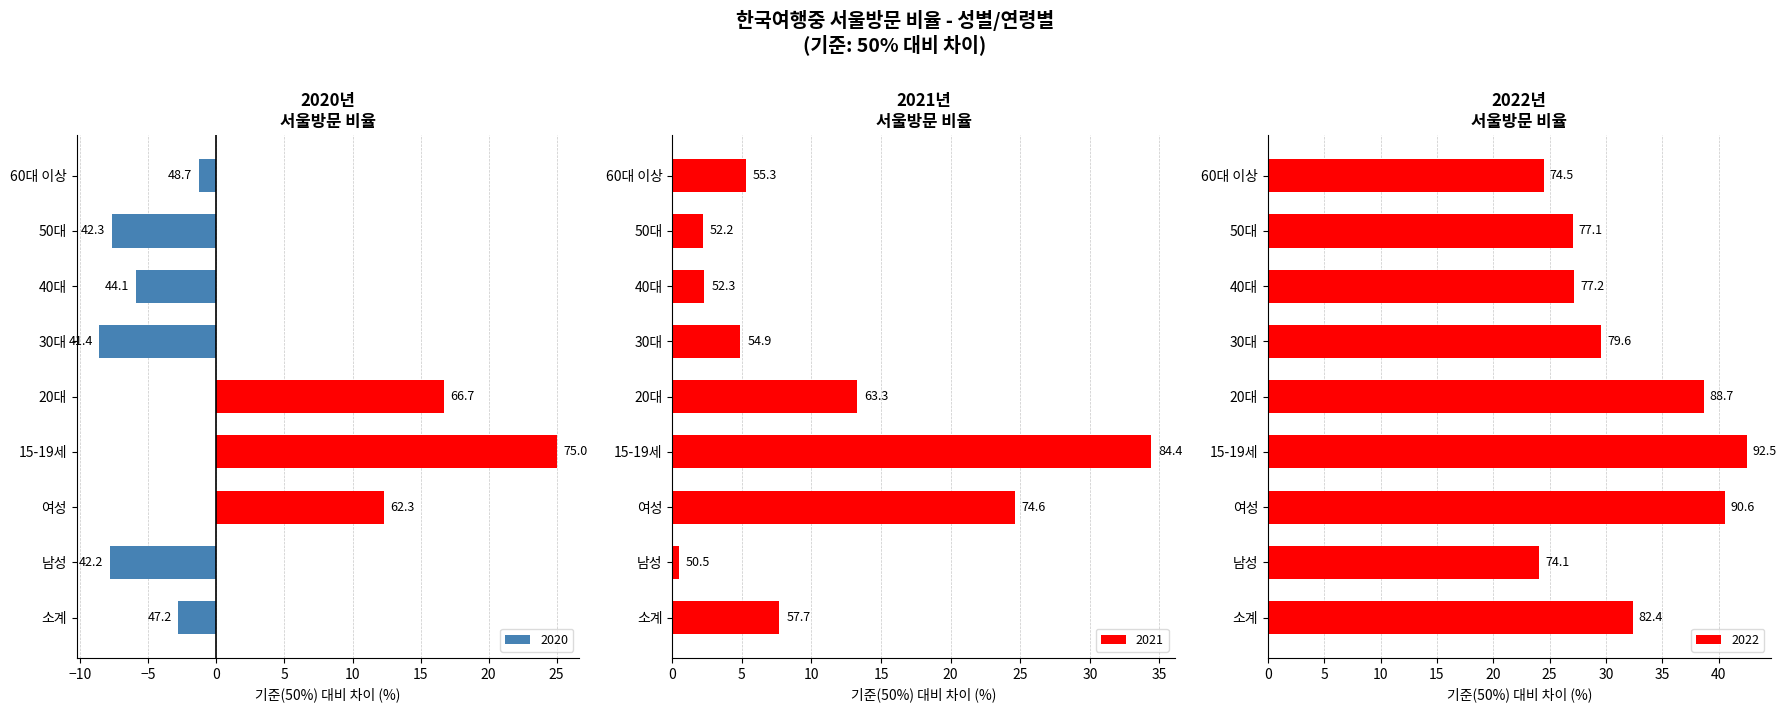

What is the total value across all series at 남성?

16.8